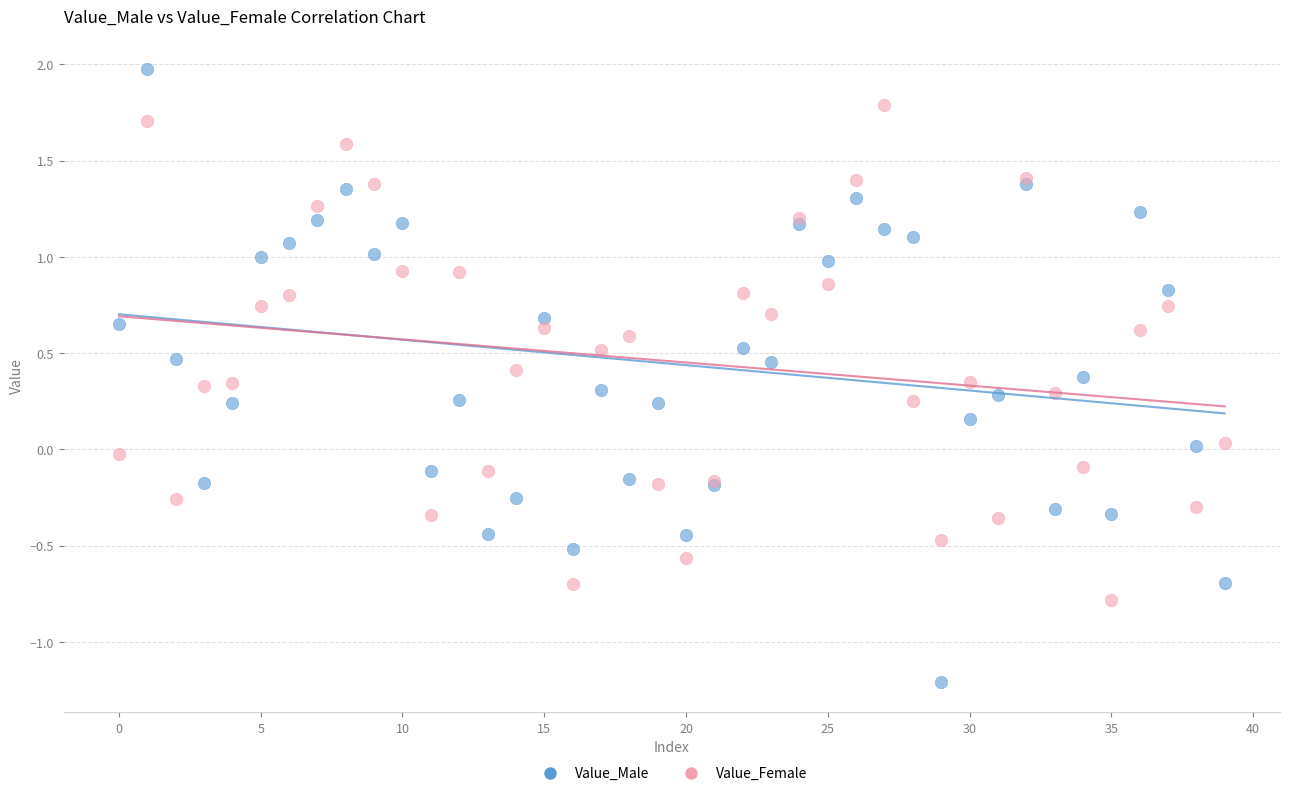

Which series contains the highest Y value?

Value_Male